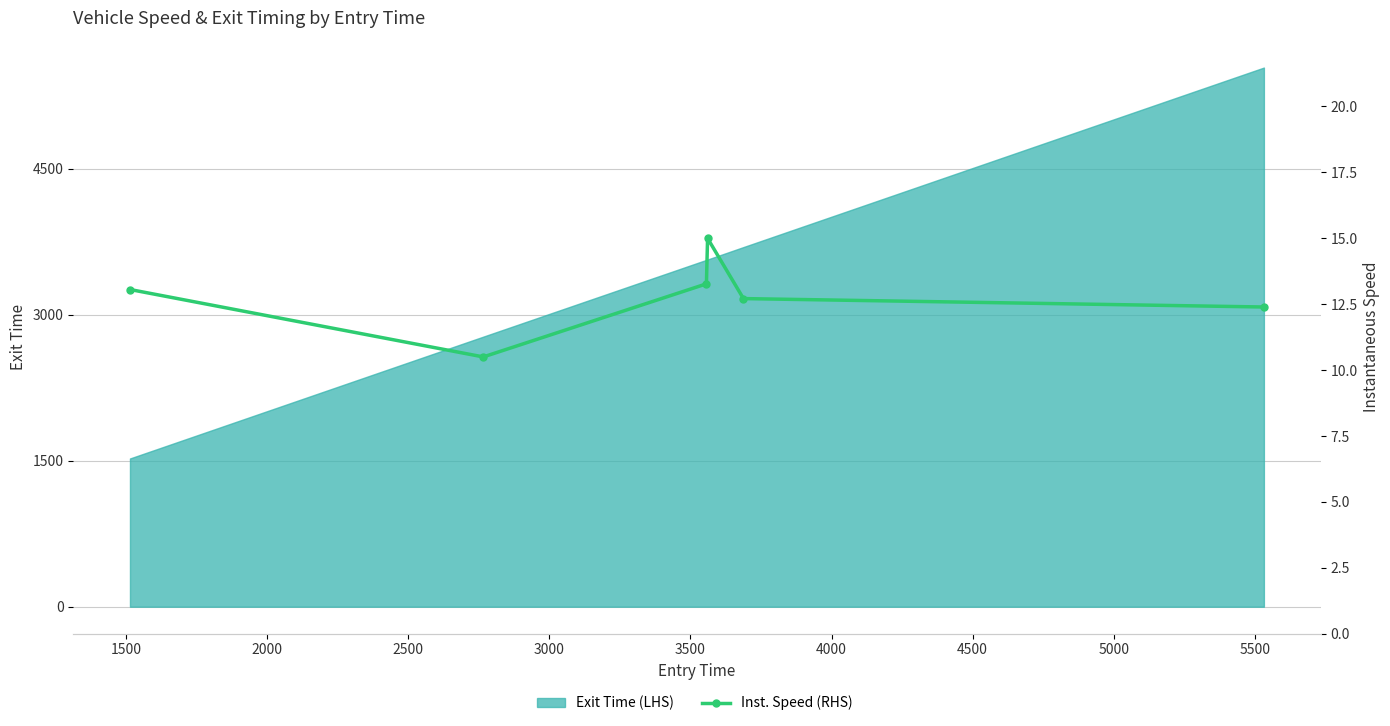

What is the sum of all values?

76.9